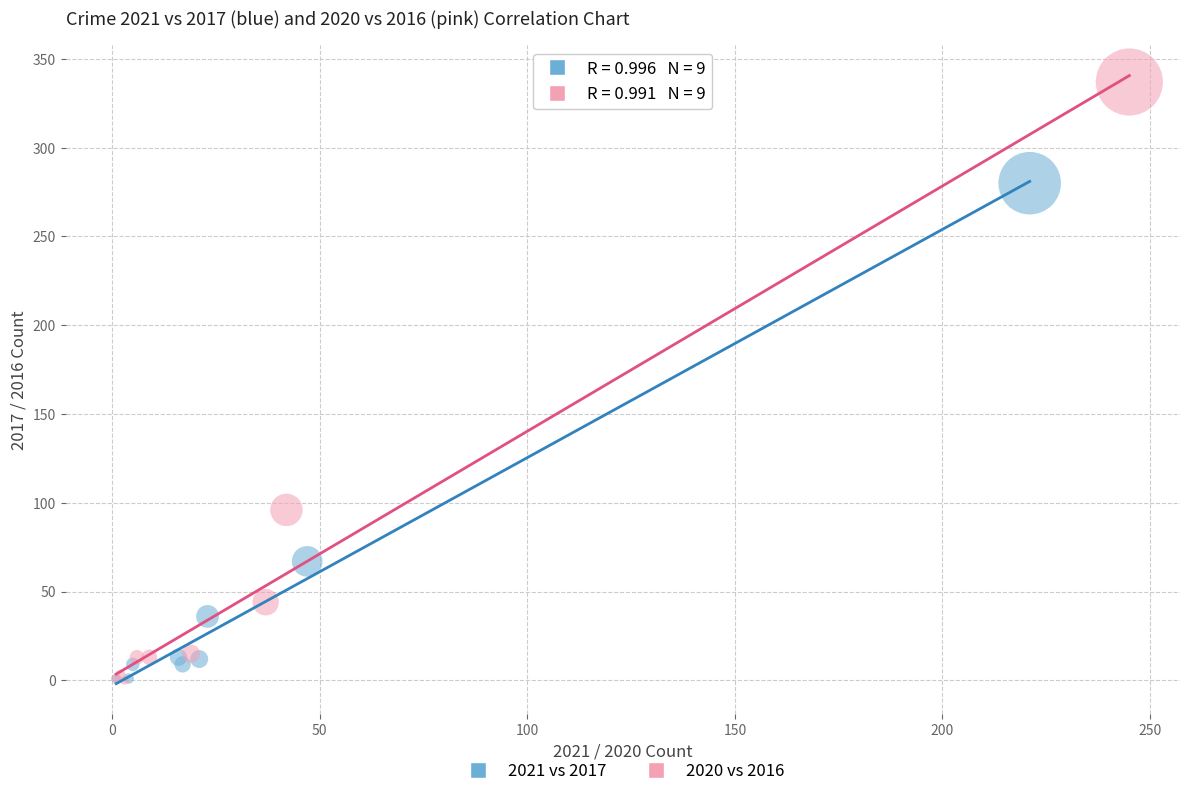

Which series reaches the maximum Y coordinate?

2020 vs 2016